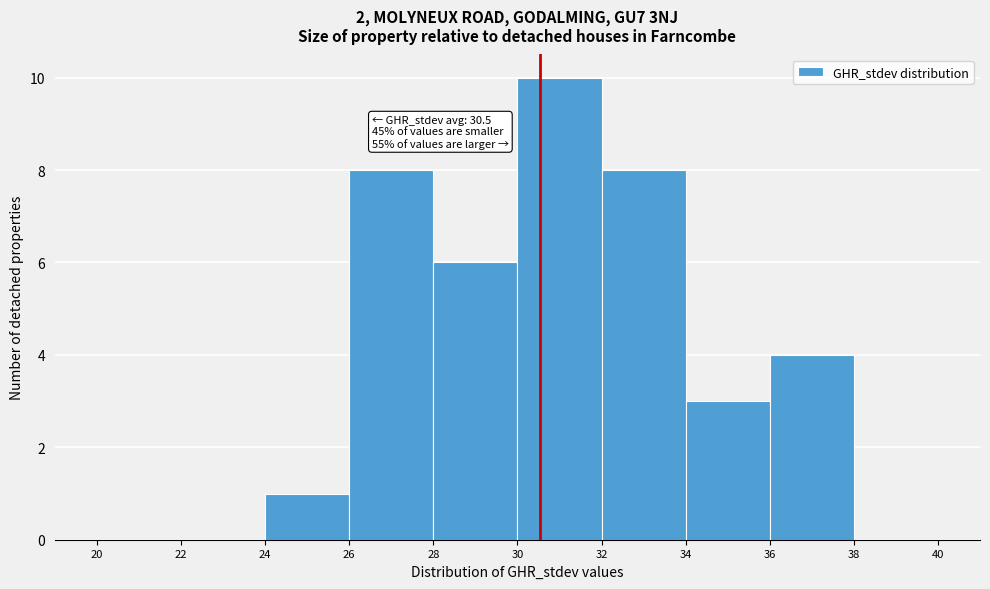

Which range on the x-axis has the tallest bar?

30 to 32